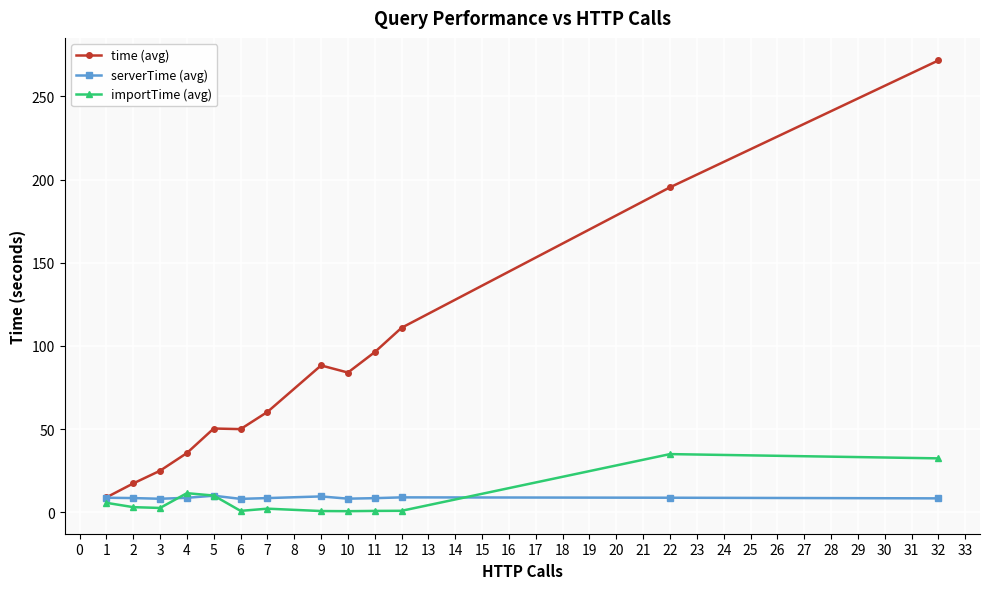

At which category does the chart reach its peak across all series?

32